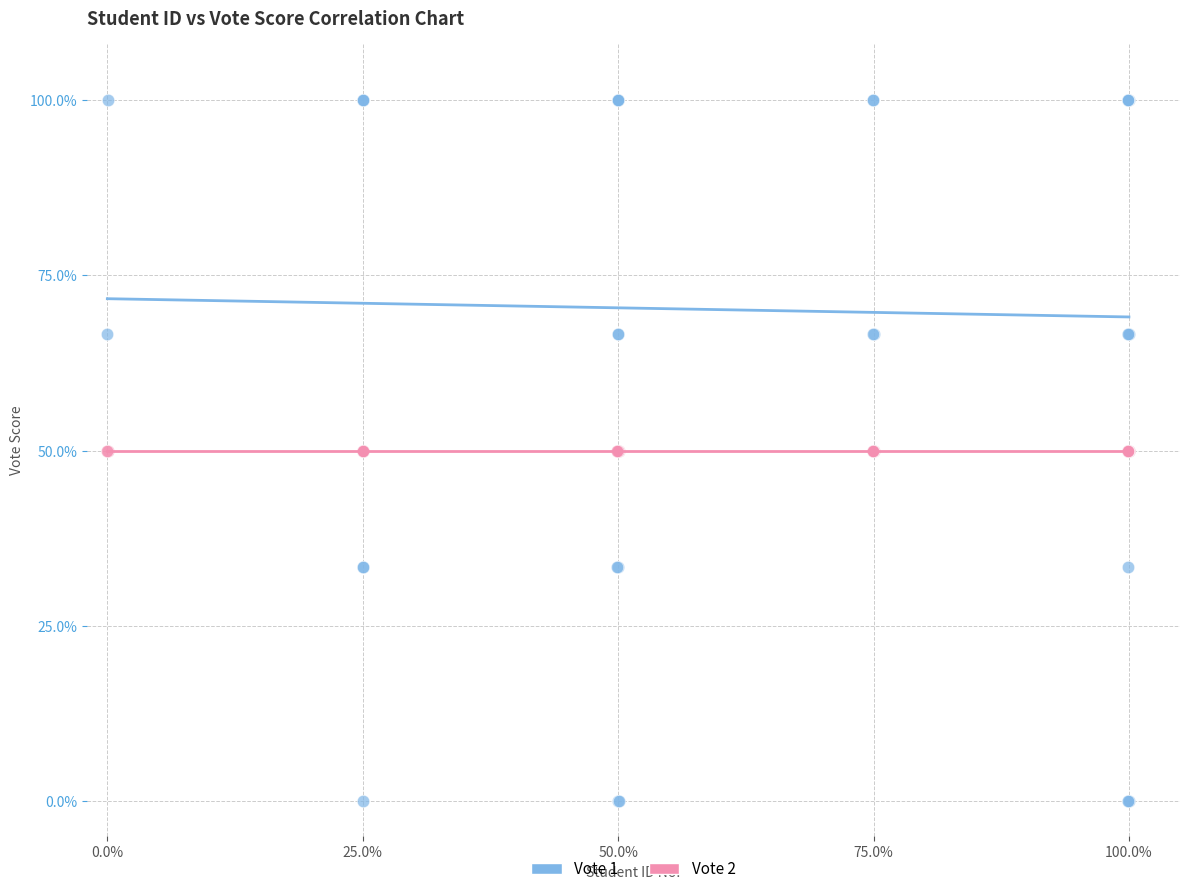

Which series reaches the maximum Y coordinate?

Vote 1